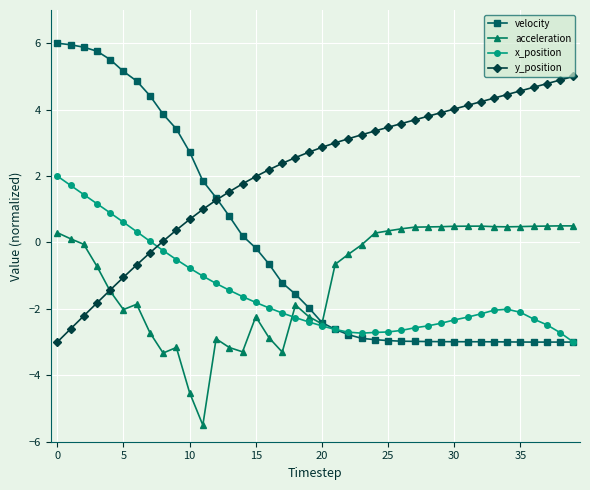

Which series has the largest total across all categories?

y_position